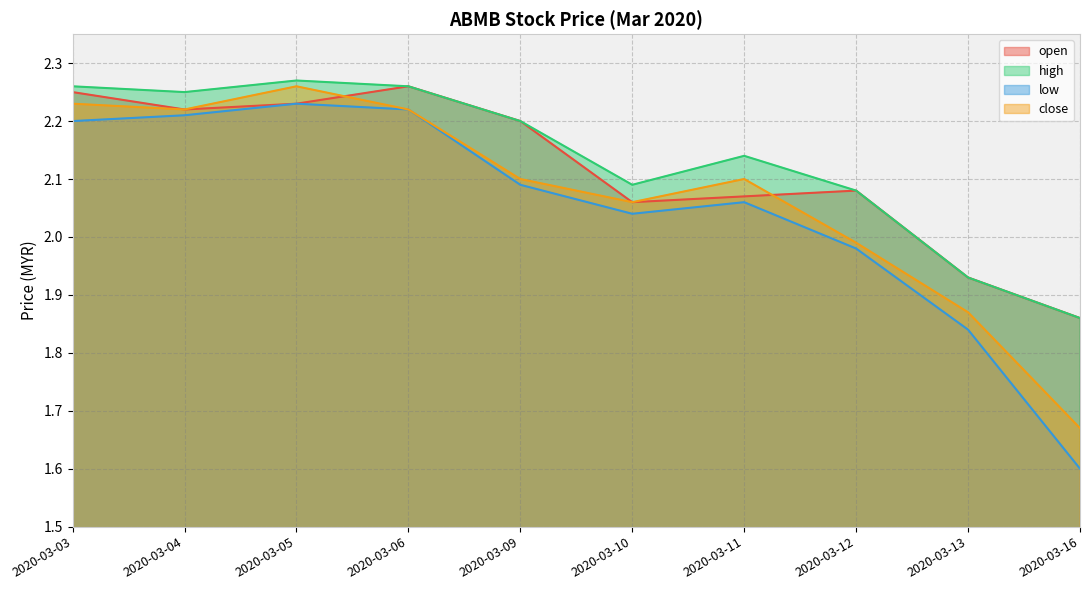

What is the difference between the maximum and second lowest values in the high series?

0.3